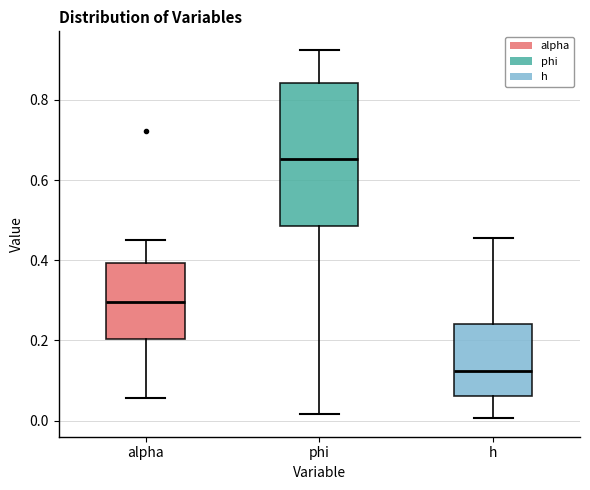

Reading left to right, transcribe this box plot: for each box, give where its median line is, the range the box spans, and where its two whiskers end, as read against the y-axis. The values are not printed on the chart, so give them approximately, as read against the axis.

alpha: median 0.30, box 0.20 to 0.40, whiskers 0.06 to 0.46
phi: median 0.66, box 0.48 to 0.84, whiskers 0.02 to 0.92
h: median 0.12, box 0.06 to 0.24, whiskers 0.00 to 0.46